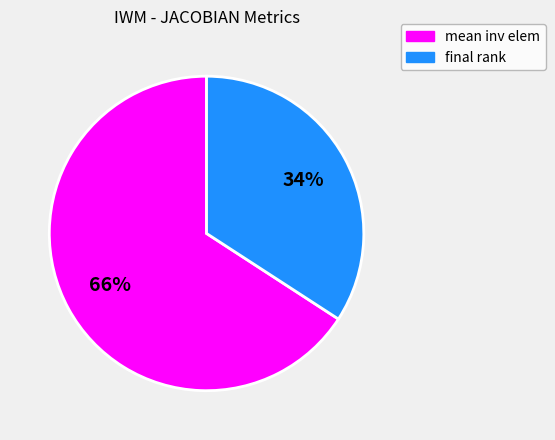

To the nearest percent, what is the difference between the largest and smallest slice percentages?

32%